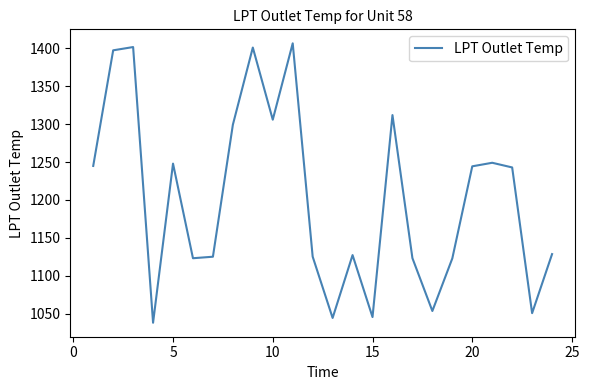

What is the maximum value shown in the chart?

1406.3